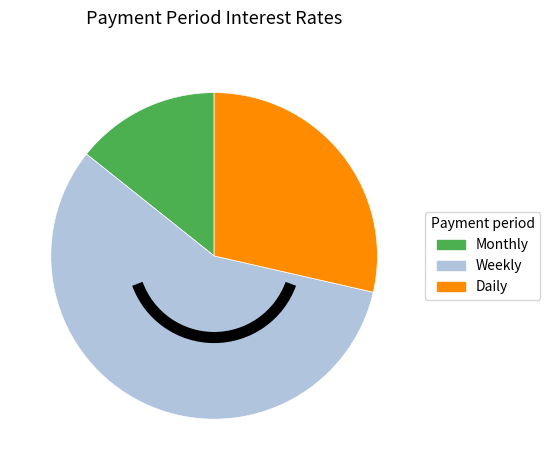

Combined, do Monthly and Weekly account for over 50%?

Yes